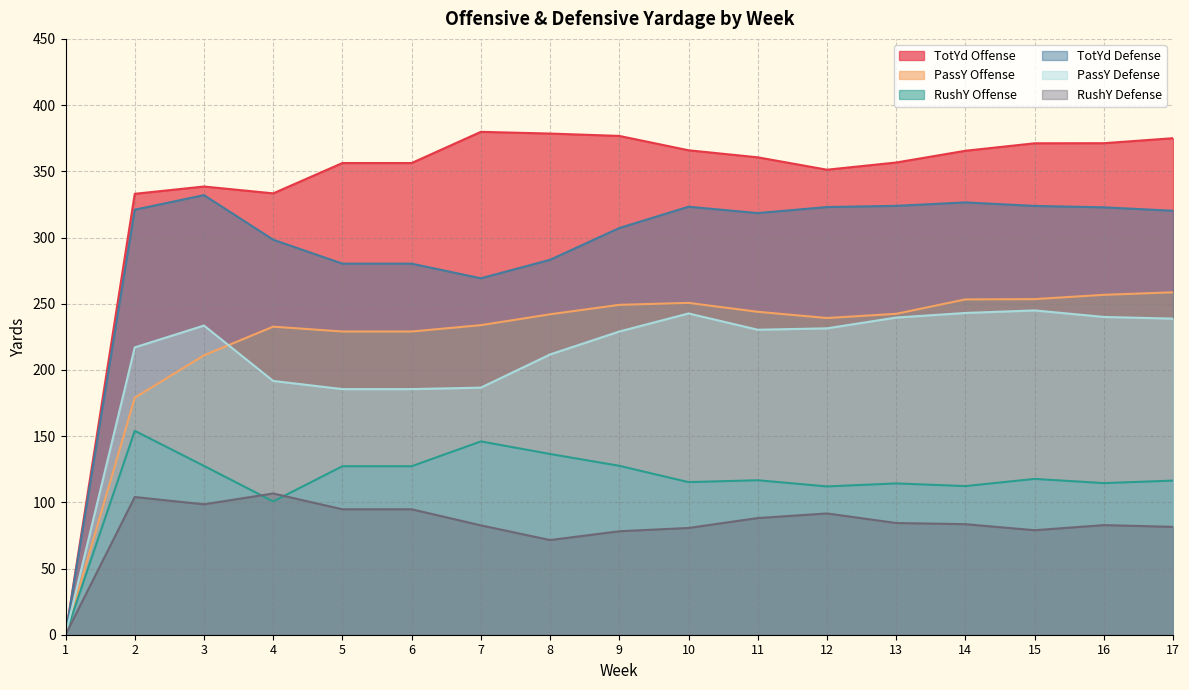

At which label does PassY Offense first exceed 242?

9